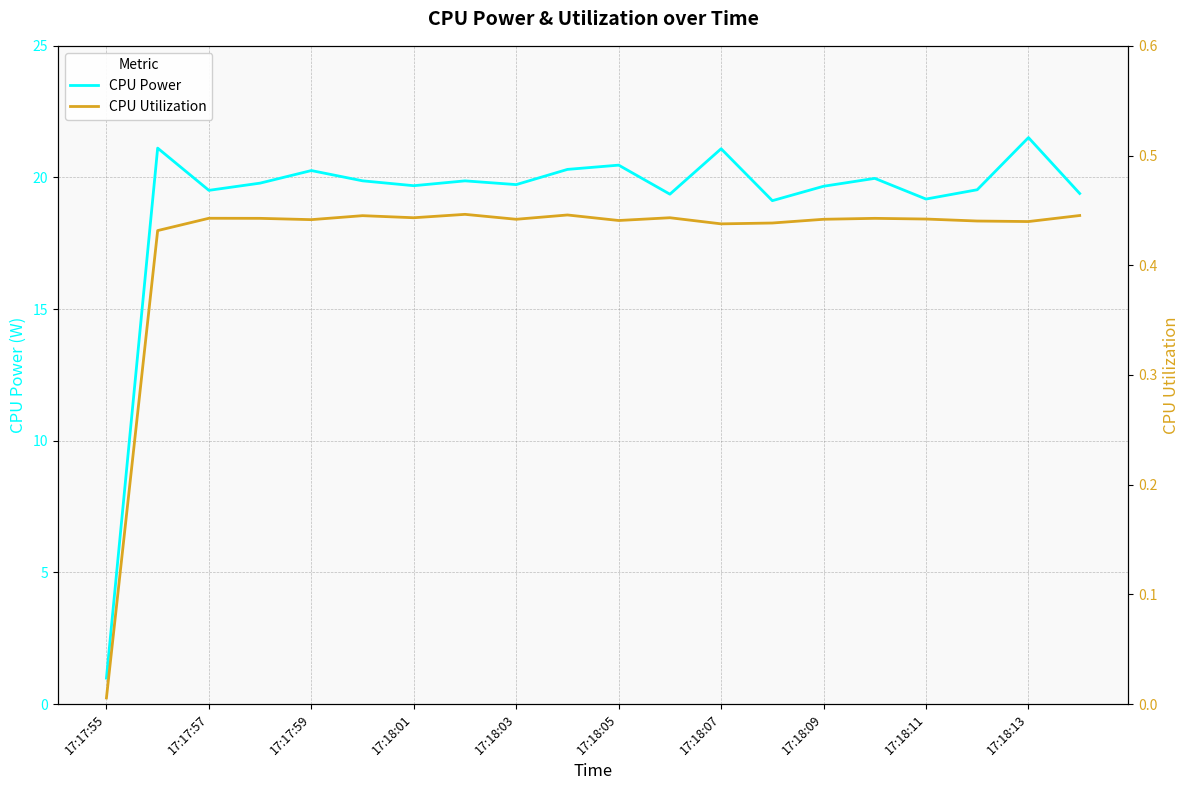

How many data points in CPU Power are above 19?

19